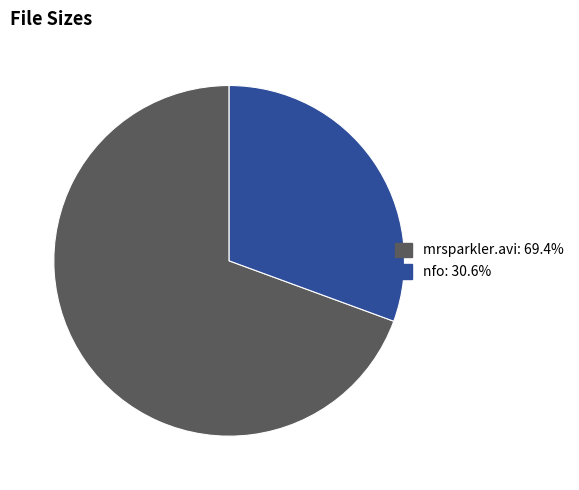

Count the number of slices in the pie.

2